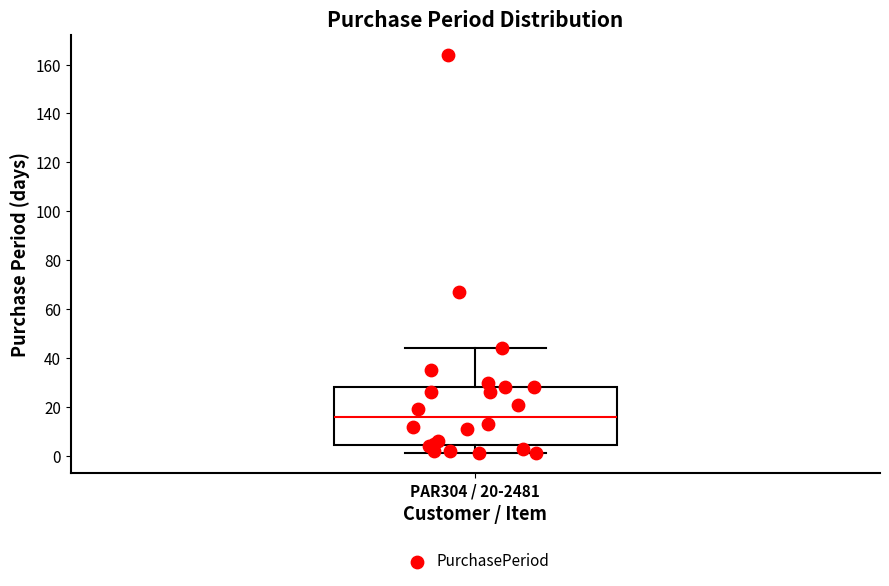

Where does the median line of the box for PAR304 / 20-2481 sit on the y-axis? The values are not printed on the chart, so give them approximately, as read against the axis.

16